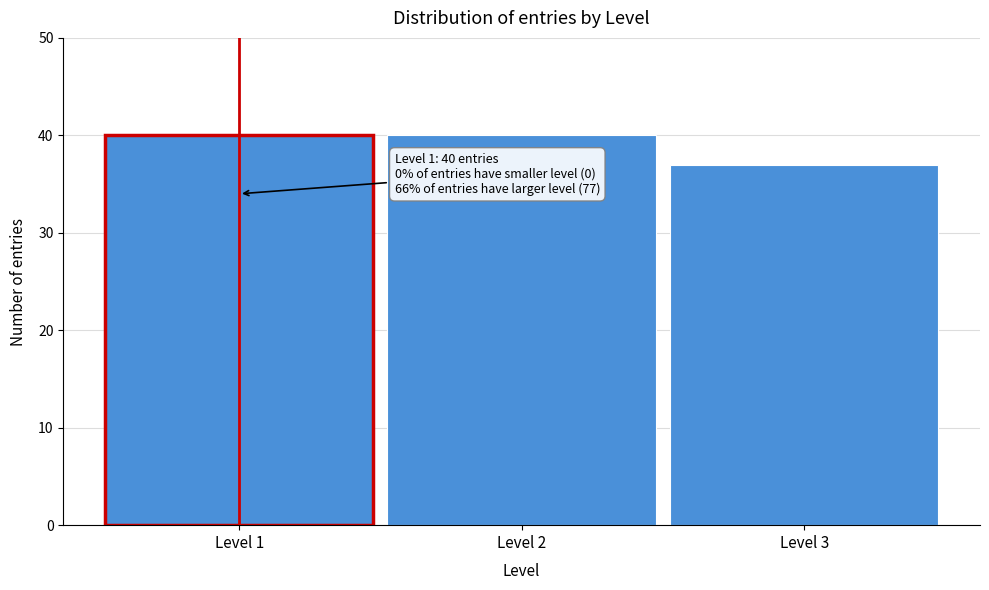

Reading left to right, what are all the values shown in this chart?

Level 1=40	Level 2=40	Level 3=37